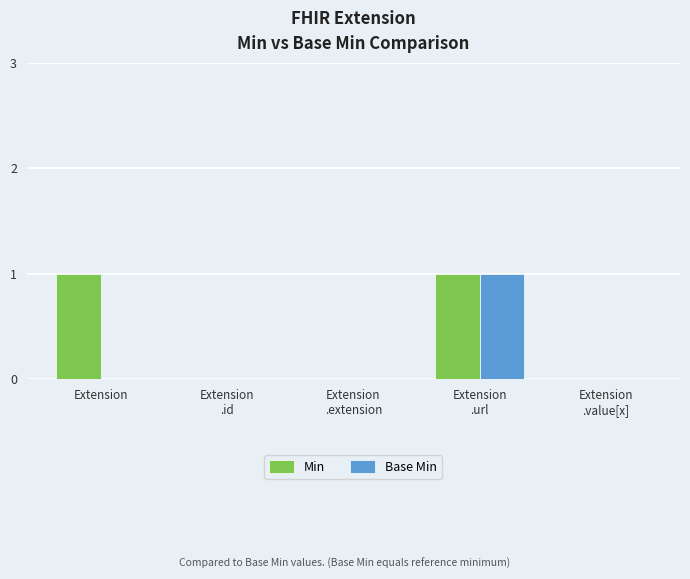

The value of Min at Extension is 1. True or false?

True